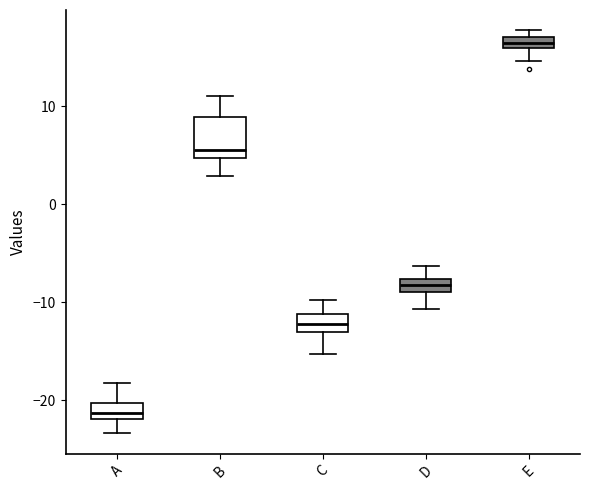

Where does the lower whisker of the box for E end on the y-axis? The values are not printed on the chart, so give them approximately, as read against the axis.

15